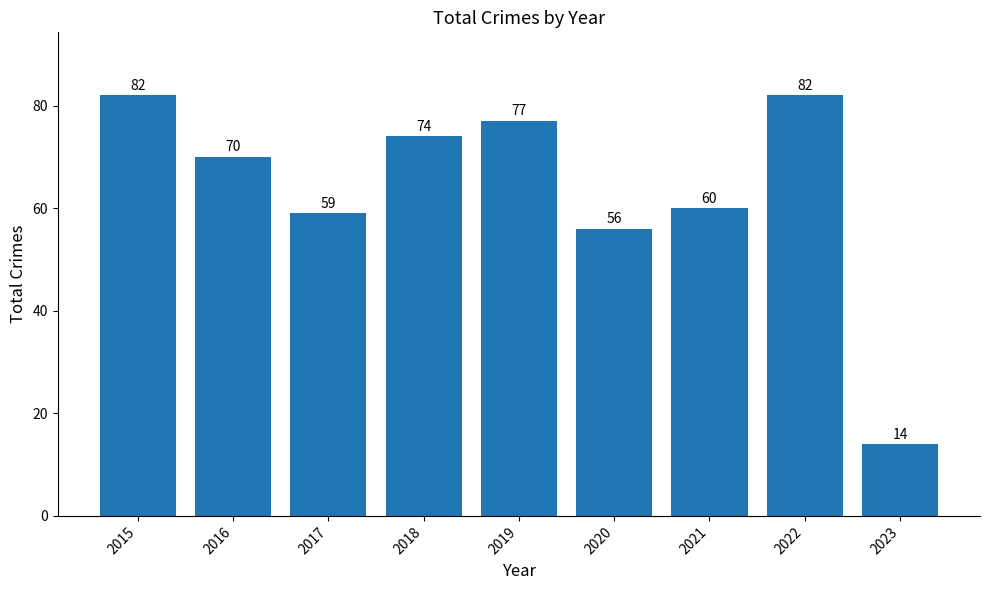

What is the approximate value at 2018?

74